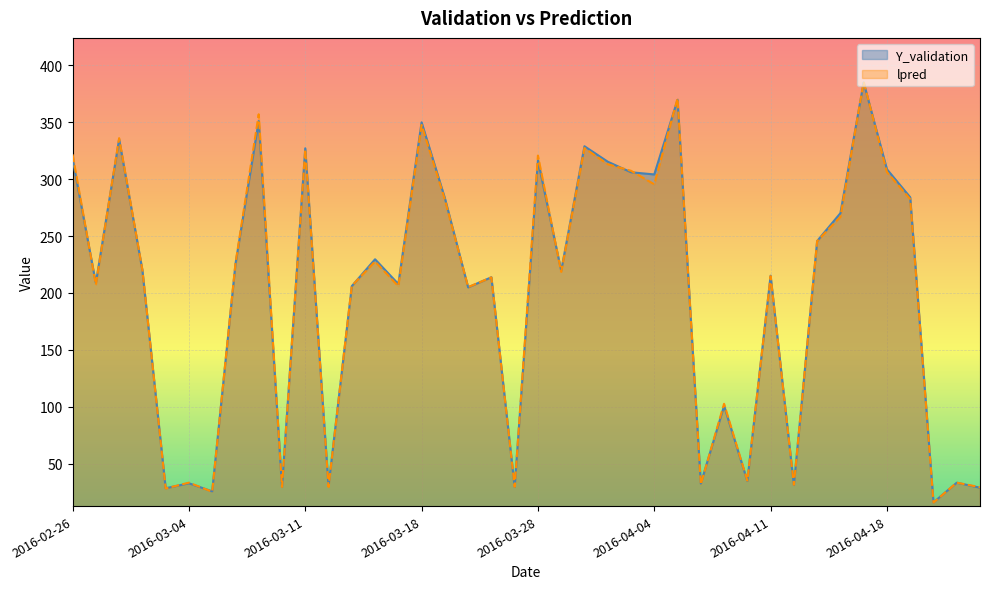

What is the total value across all series at 2016-04-07?

203.1